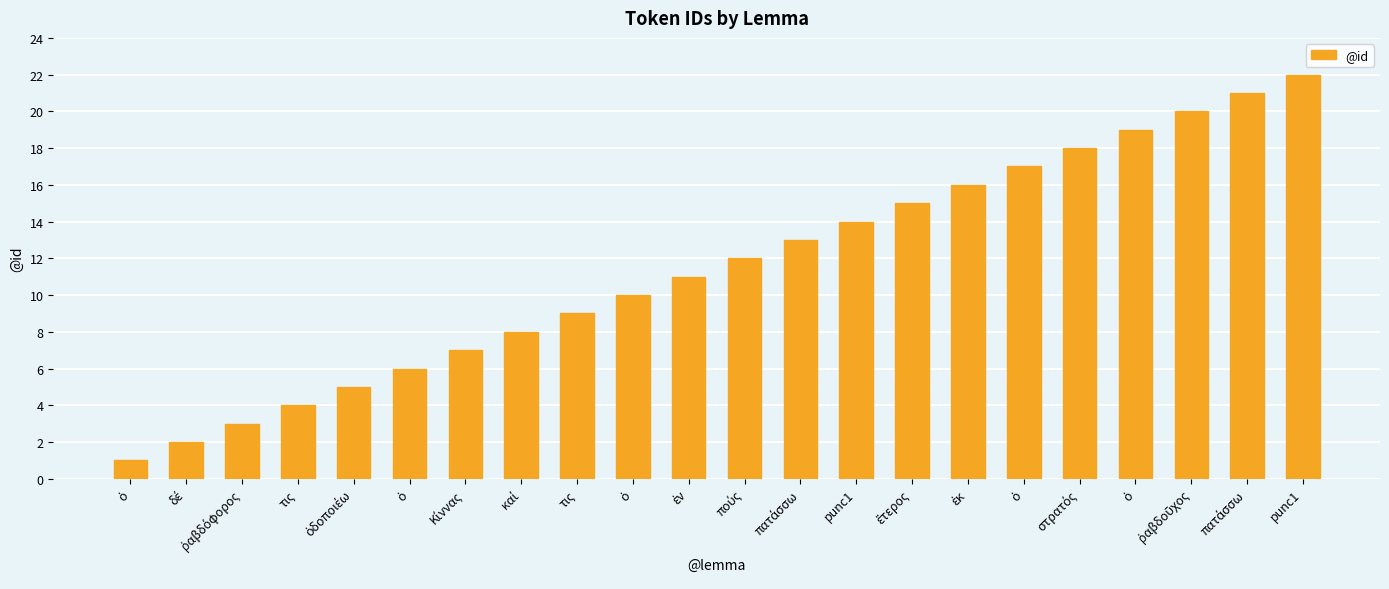

Reading right to left, transcribe all the data shown in this chart.

punc1=22	πατάσσω=21	ῥαβδοῦχος=20	ὁ=19	στρατός=18	ὁ=17	ἐκ=16	ἕτερος=15	punc1=14	πατάσσω=13	πούς=12	ἐν=11	ὁ=10	τις=9	καί=8	Κίννας=7	ὁ=6	ὁδοποιέω=5	τις=4	ῥαβδόφορος=3	δέ=2	ὁ=1